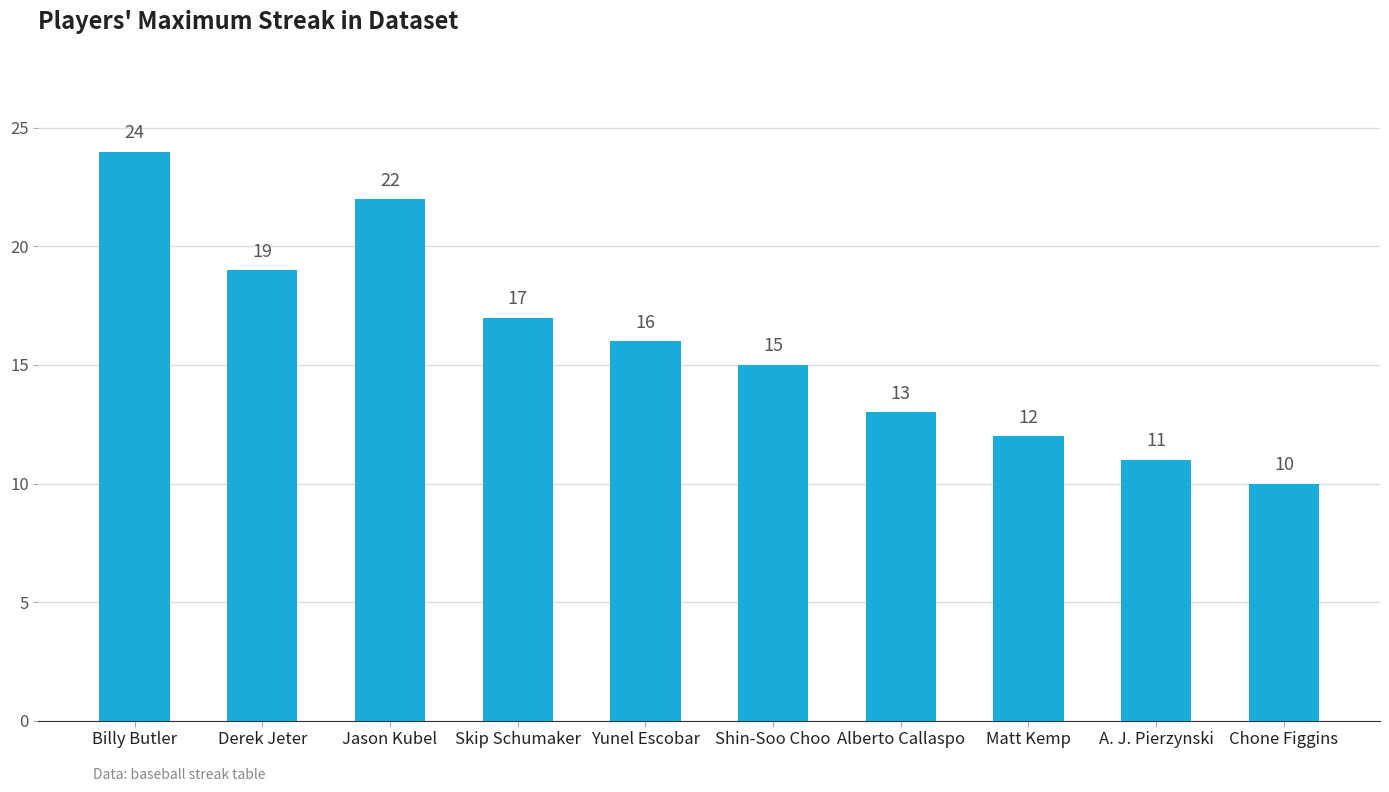

Reading right to left, list all the values displayed in this chart.

Chone Figgins=10	A. J. Pierzynski=11	Matt Kemp=12	Alberto Callaspo=13	Shin-Soo Choo=15	Yunel Escobar=16	Skip Schumaker=17	Jason Kubel=22	Derek Jeter=19	Billy Butler=24